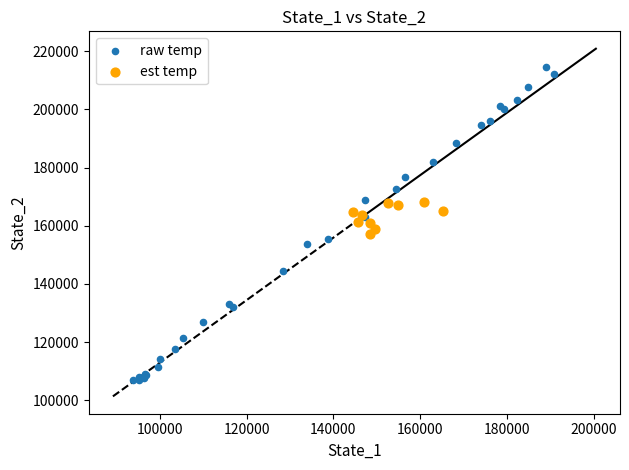

Which series contains the highest Y value?

raw temp